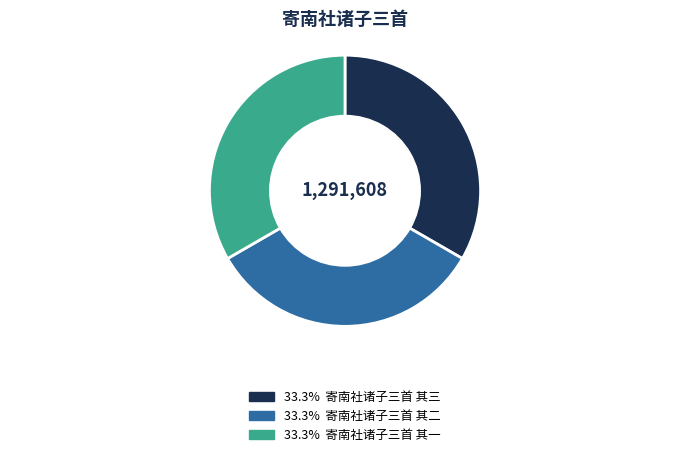

Is there a majority slice in this chart?

No